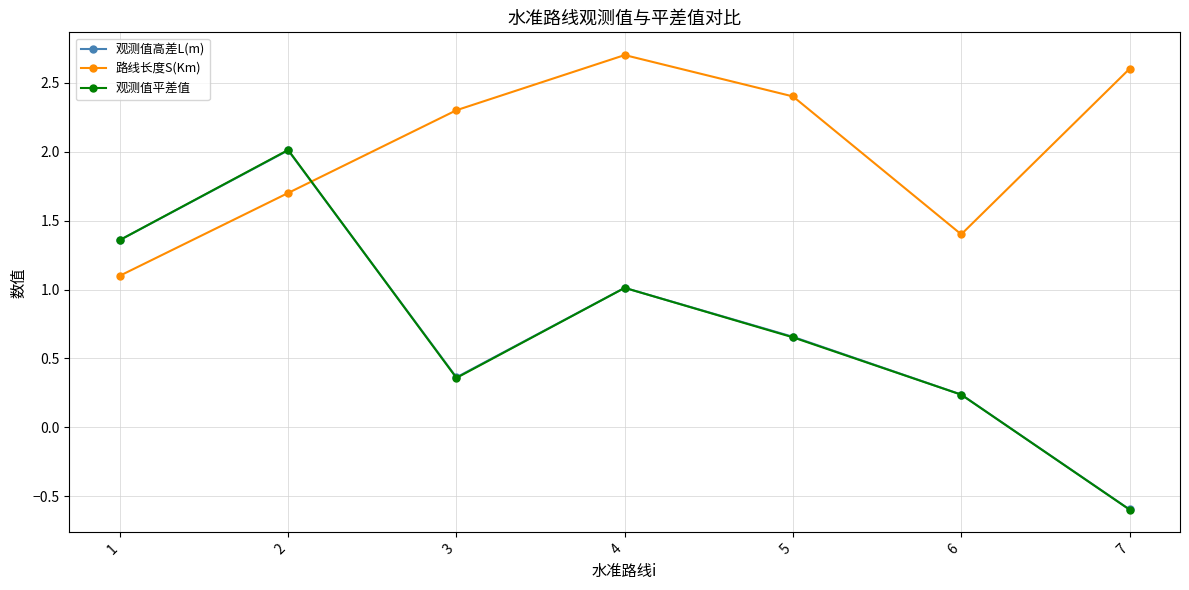

True or false: 路线长度S(Km) and 观测值高差L(m) intersect in this chart.

True